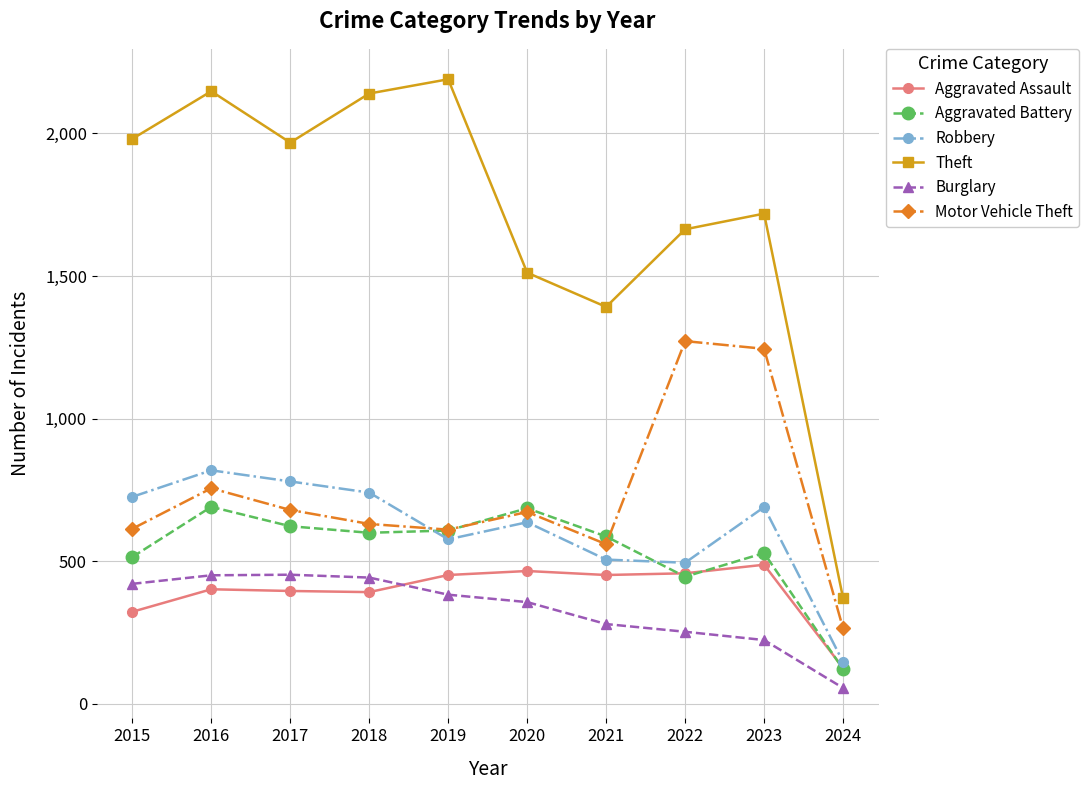

Is it true that Aggravated Assault equals 797 at 2019?

False